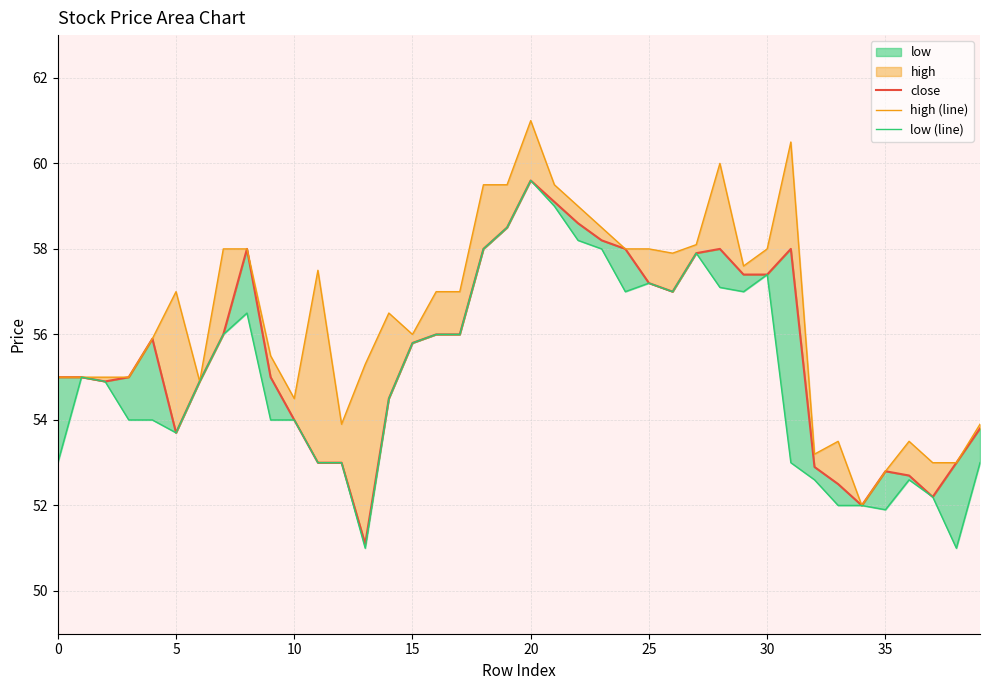

At which label is high (line) closest to 56?

15